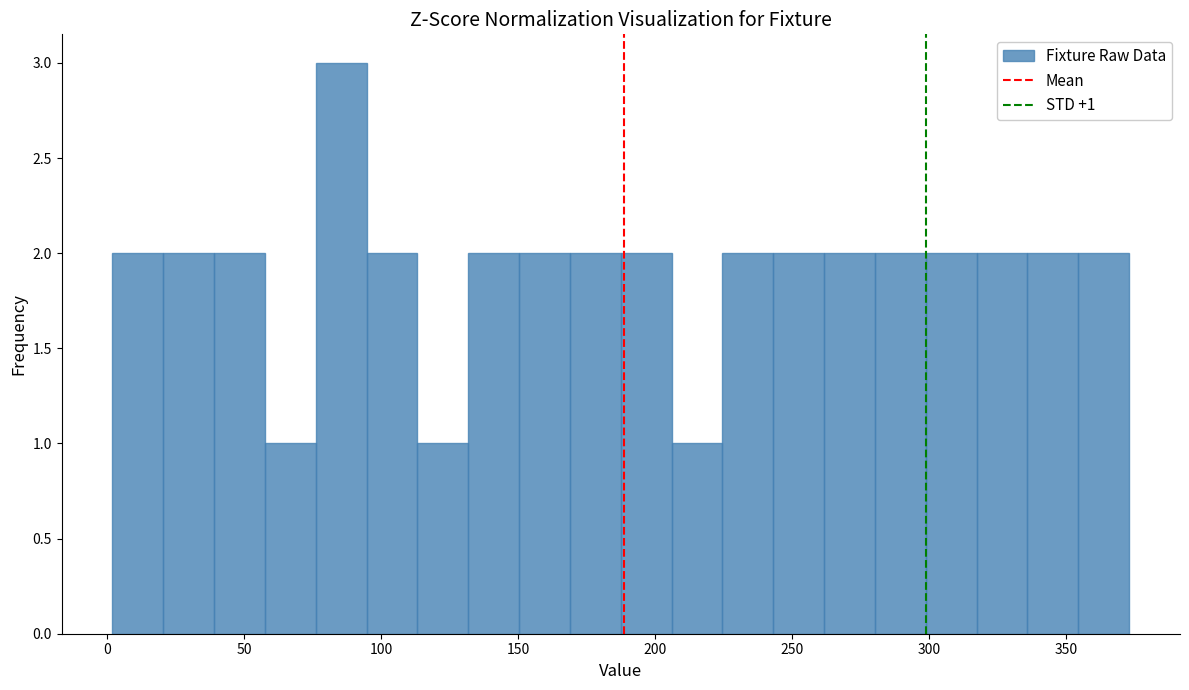

Around what value on the x-axis is the tallest bar? Give the approximate position of its centre, as read against the axis.

85